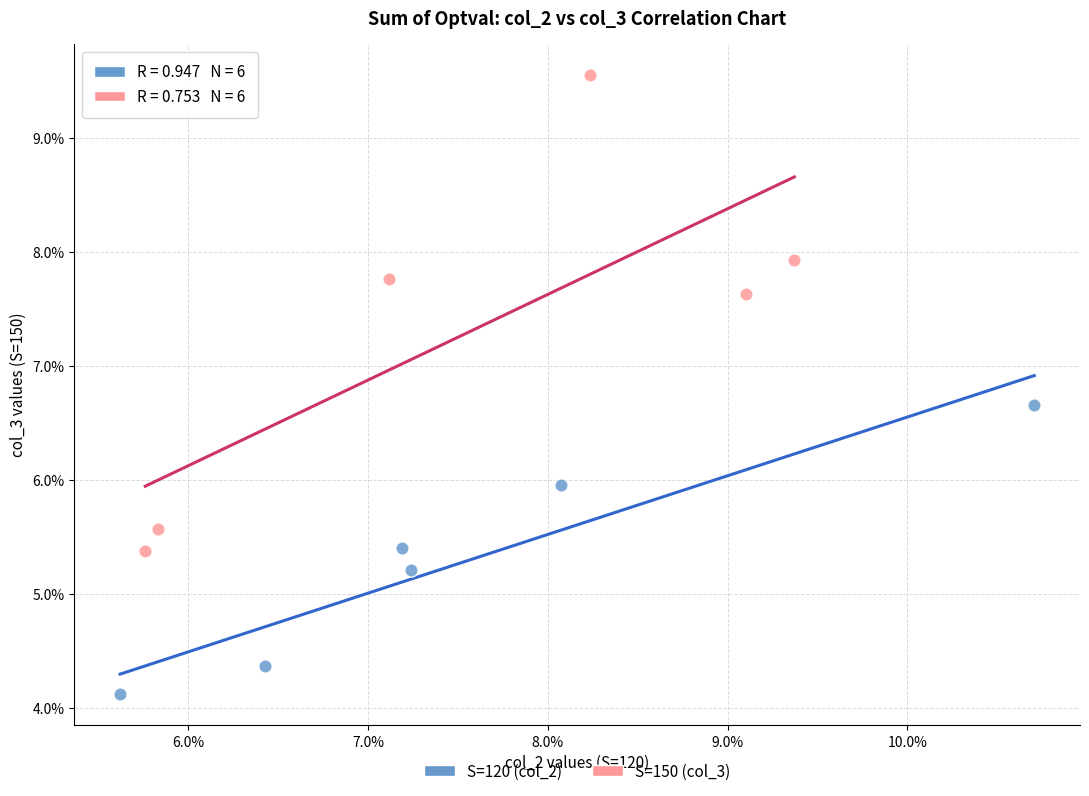

What are all the series names shown in the legend?

S=120 (col_2), S=150 (col_3)